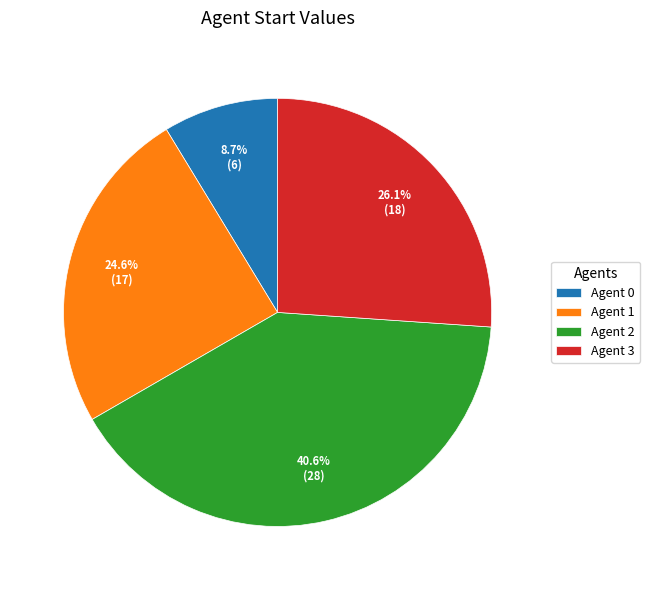

How much of the chart is everything except Agent 2?

59.4%